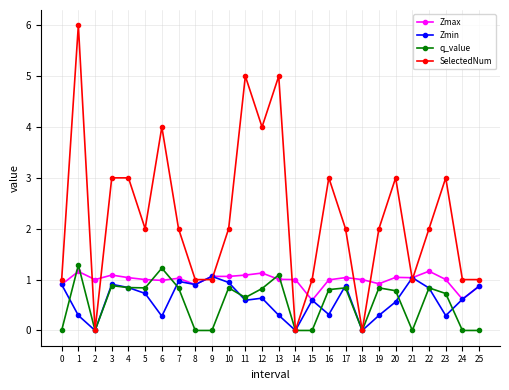

Count the number of data series in this chart.

4